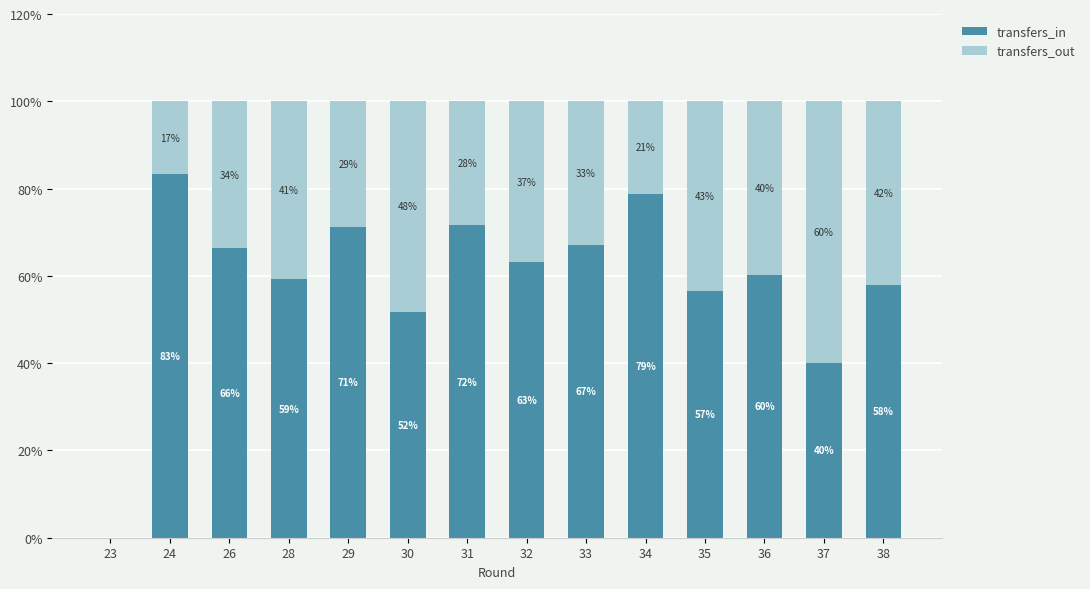

Which category has the highest value in the transfers_in series?

24